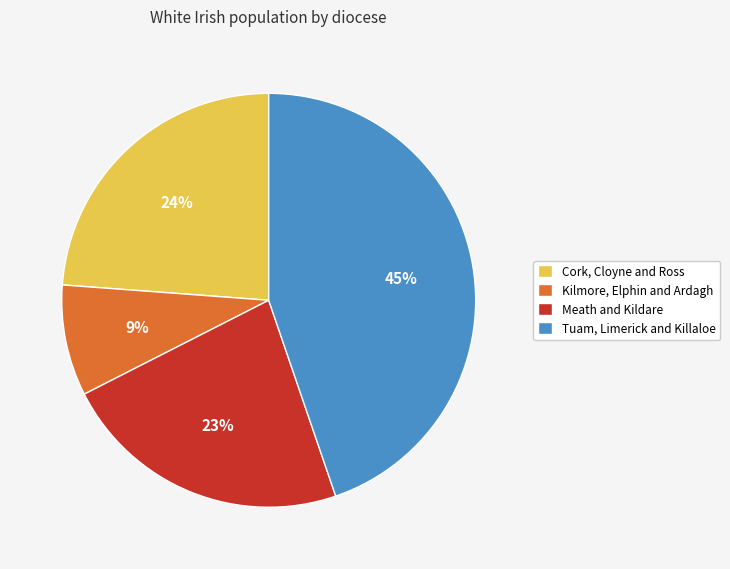

Count the number of slices in the pie.

4